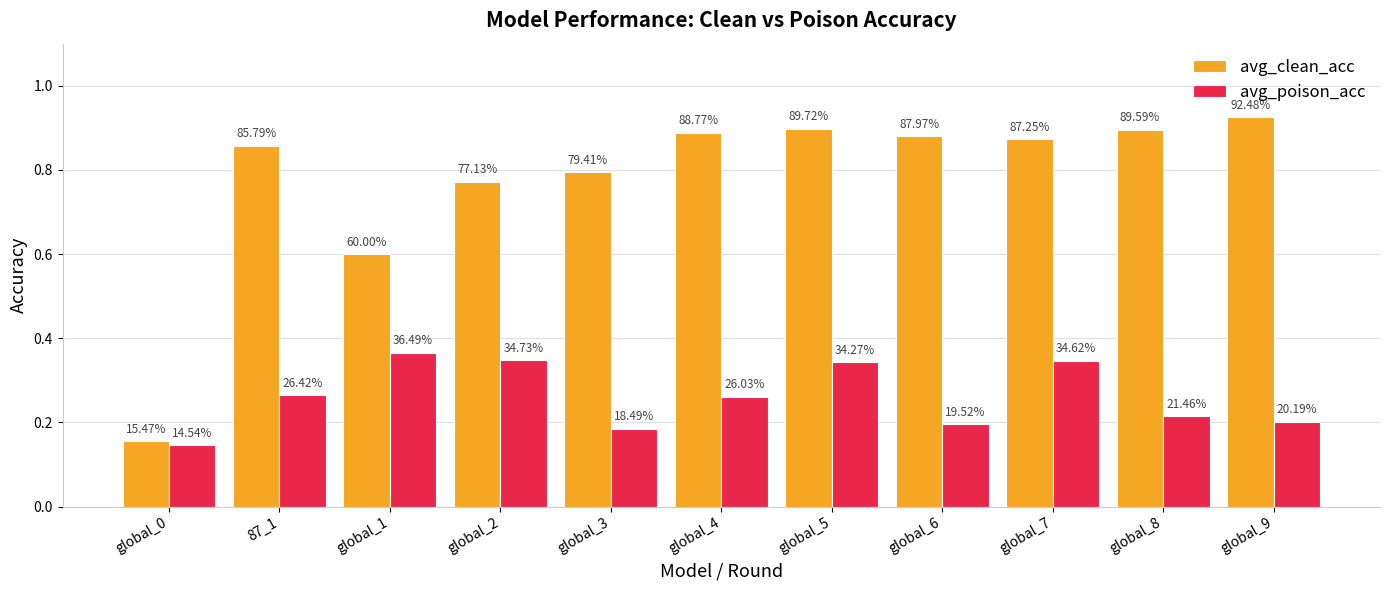

What is the maximum value shown in the chart?

0.9